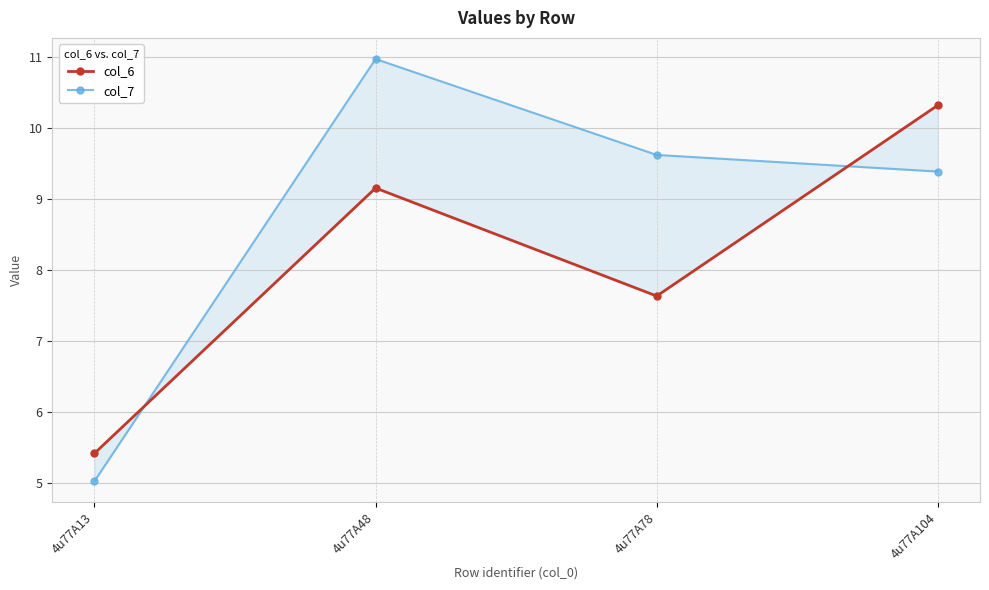

Which label corresponds to the smallest value in the chart?

4u77A13